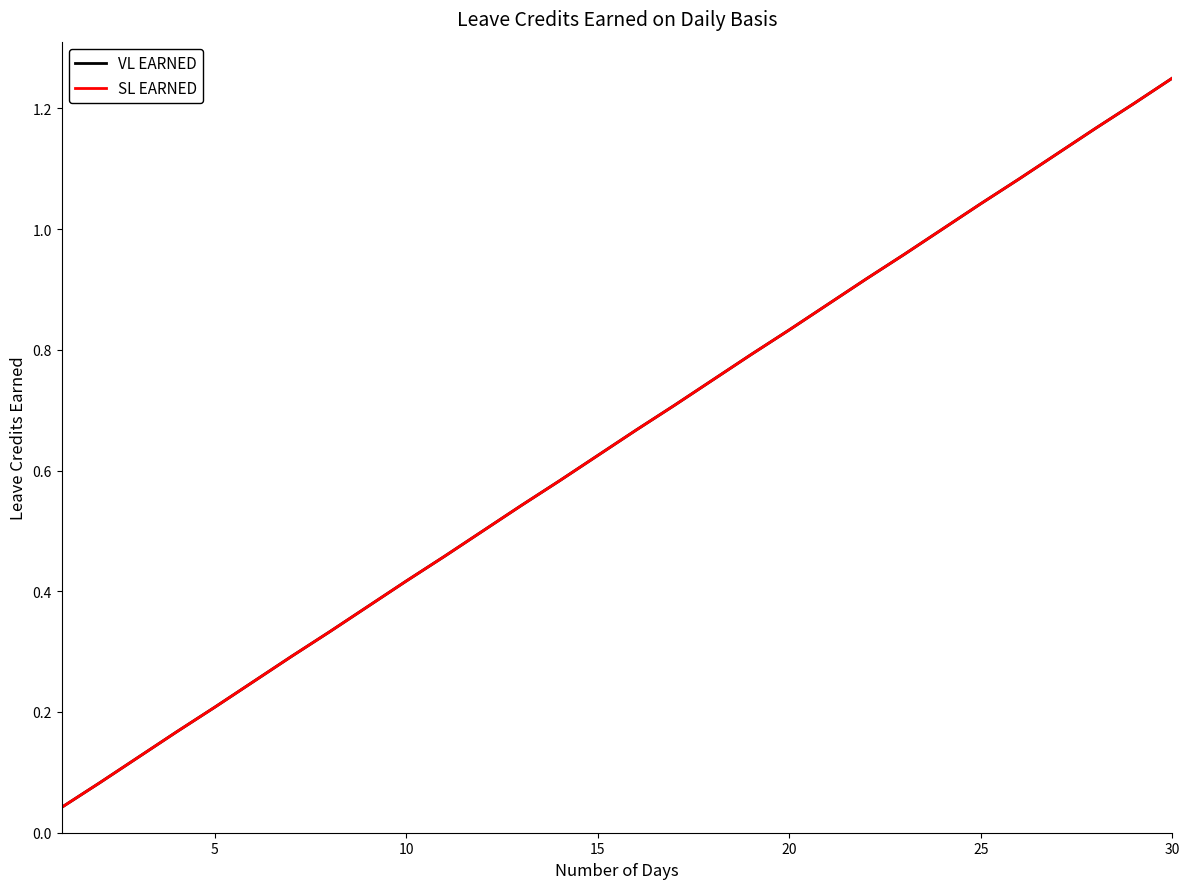

True or false: SL EARNED and VL EARNED intersect in this chart.

False